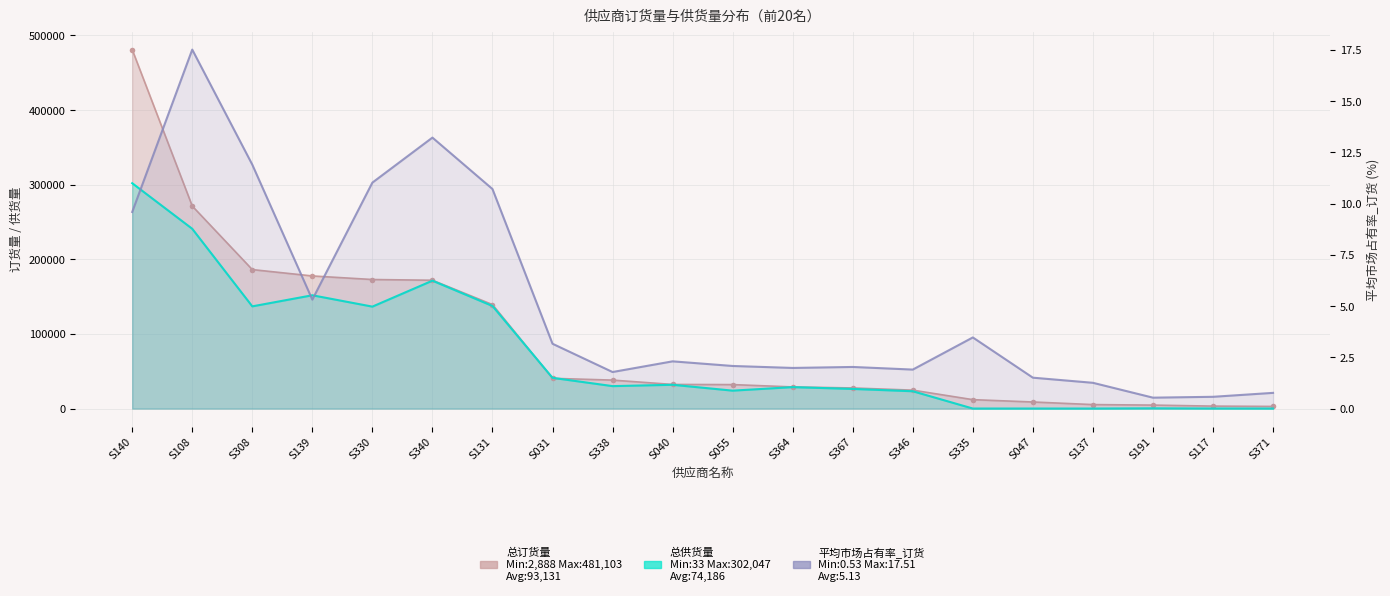

Reading left to right, what are all the values shown in this chart?

S140=9.6	S108=17.5	S308=11.9	S139=5.3	S330=11.0	S340=13.2	S131=10.7	S031=3.2	S338=1.8	S040=2.3	S055=2.1	S364=2.0	S367=2.0	S346=1.9	S335=3.5	S047=1.5	S137=1.3	S191=0.5	S117=0.6	S371=0.8